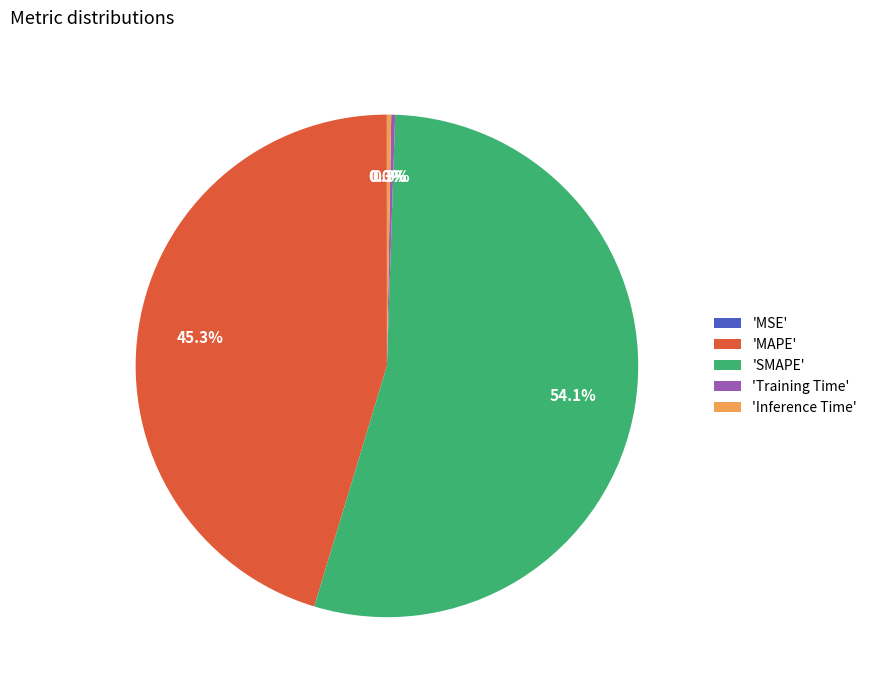

Is there any slice that represents more than half of the pie?

Yes